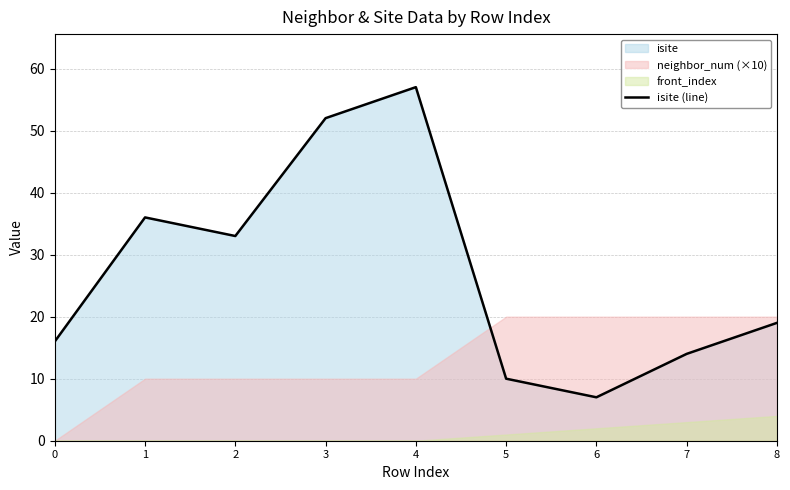

List the labels in order of value, largest first.

4, 3, 1, 2, 8, 0, 7, 5, 6